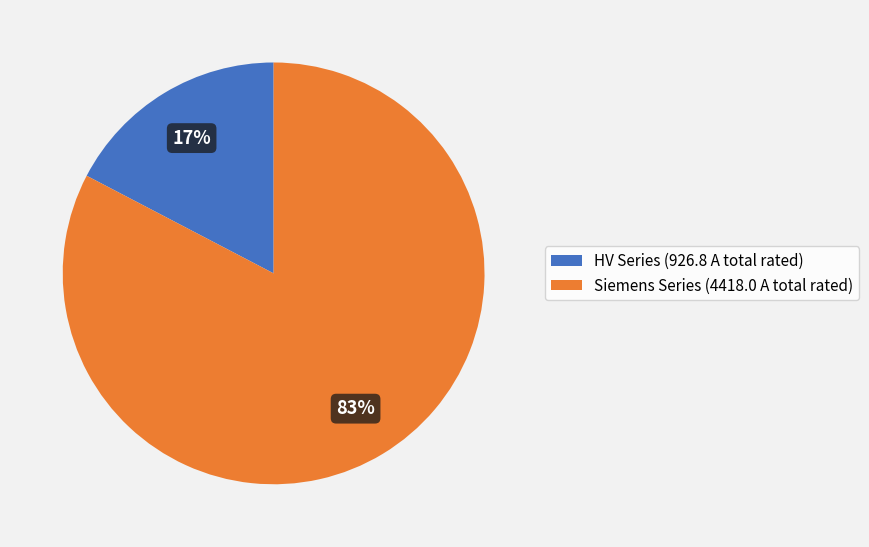

True or false: HV Series (926.8 A total rated) accounts for 17% of the total.

True